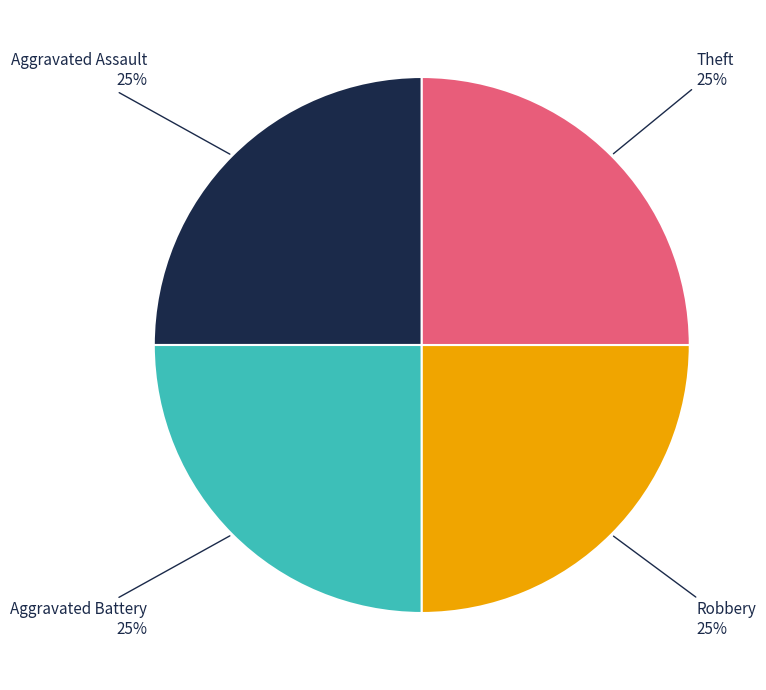

Is there a majority slice in this chart?

No